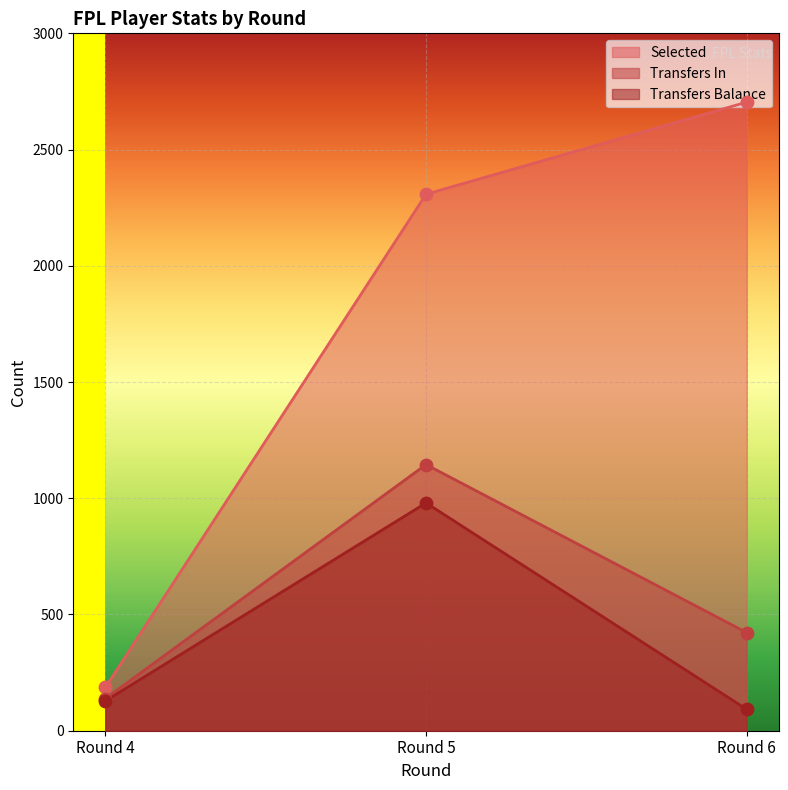

What are all the series names shown in the legend?

Selected, Transfers In, Transfers Balance